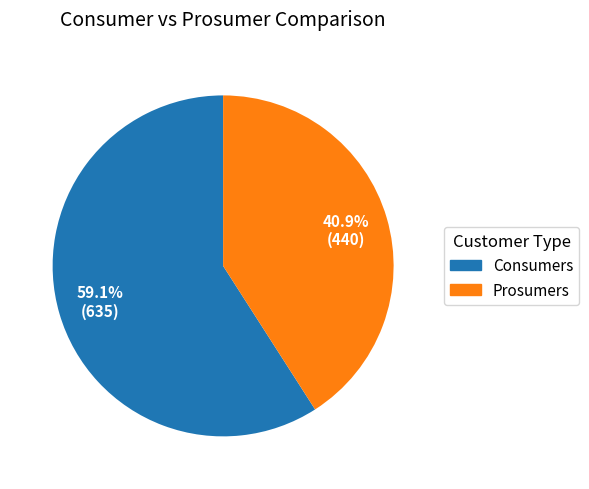

How many segments does this pie chart have?

2